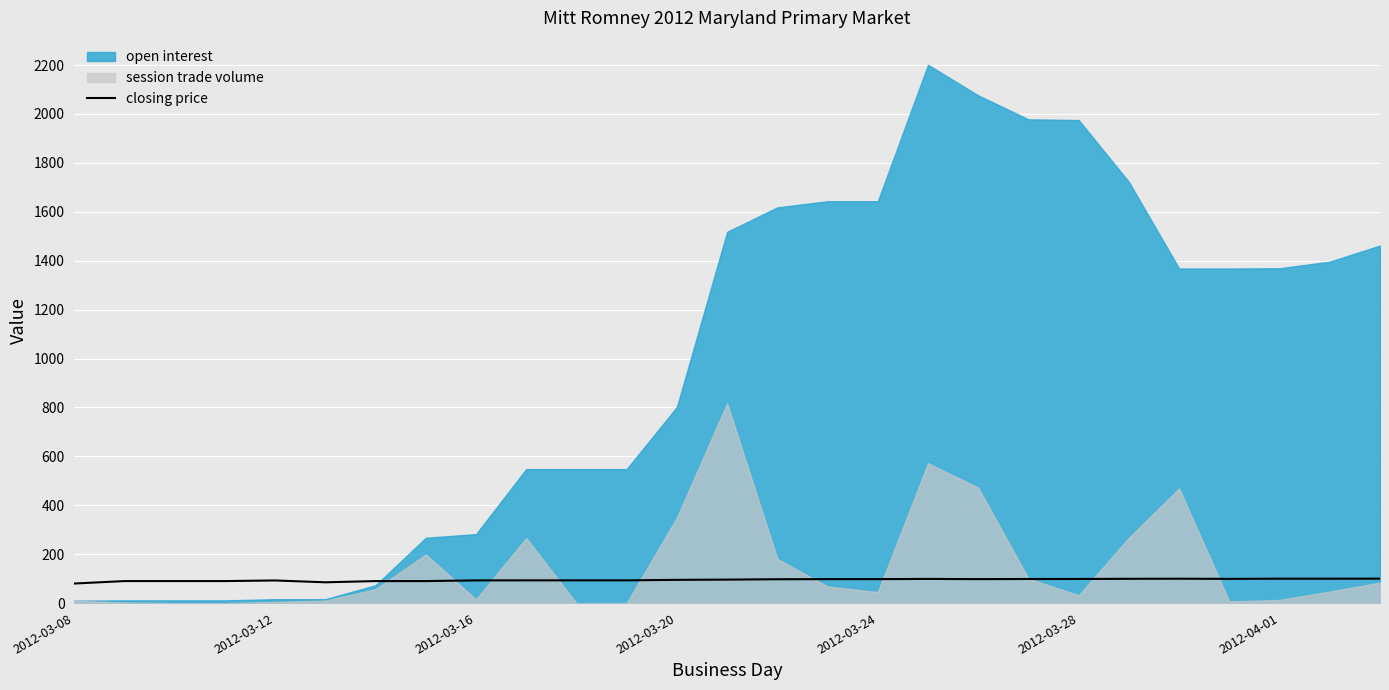

How many lines are shown in the chart?

1